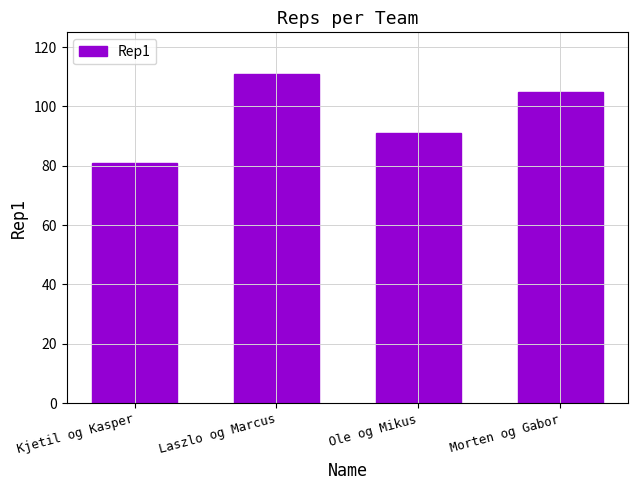

Rank the categories by value from lowest to highest.

Kjetil og Kasper, Ole og Mikus, Morten og Gabor, Laszlo og Marcus